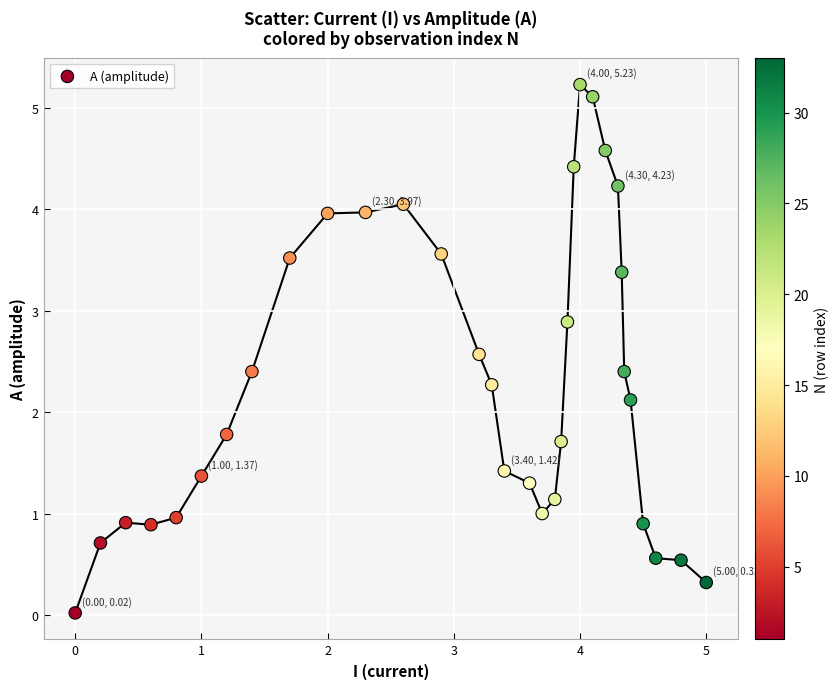

What Y value in the scatter plot is closest to 2?

2.1